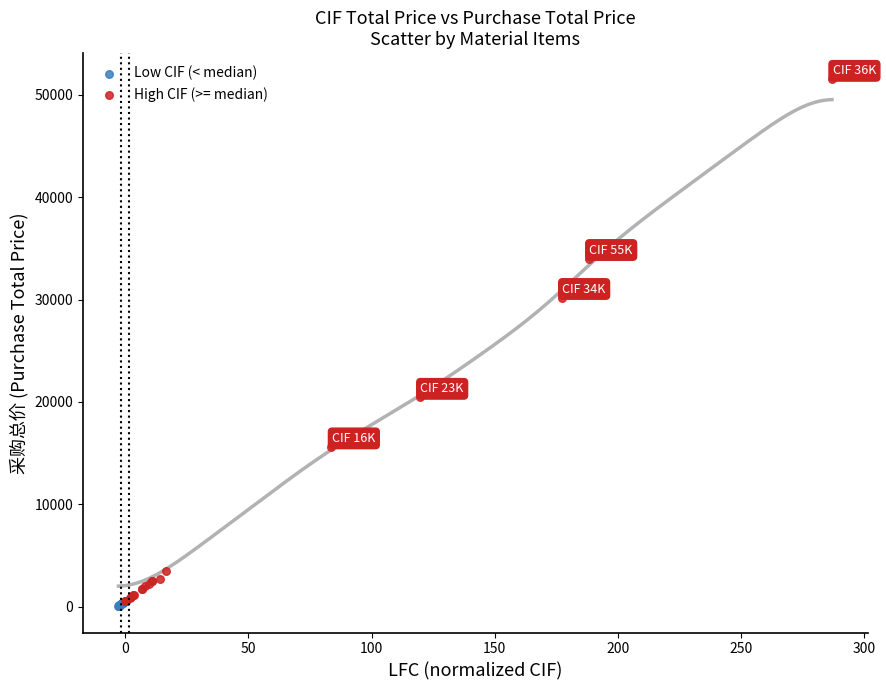

What are all the series names shown in the legend?

Low CIF (< median), High CIF (>= median)